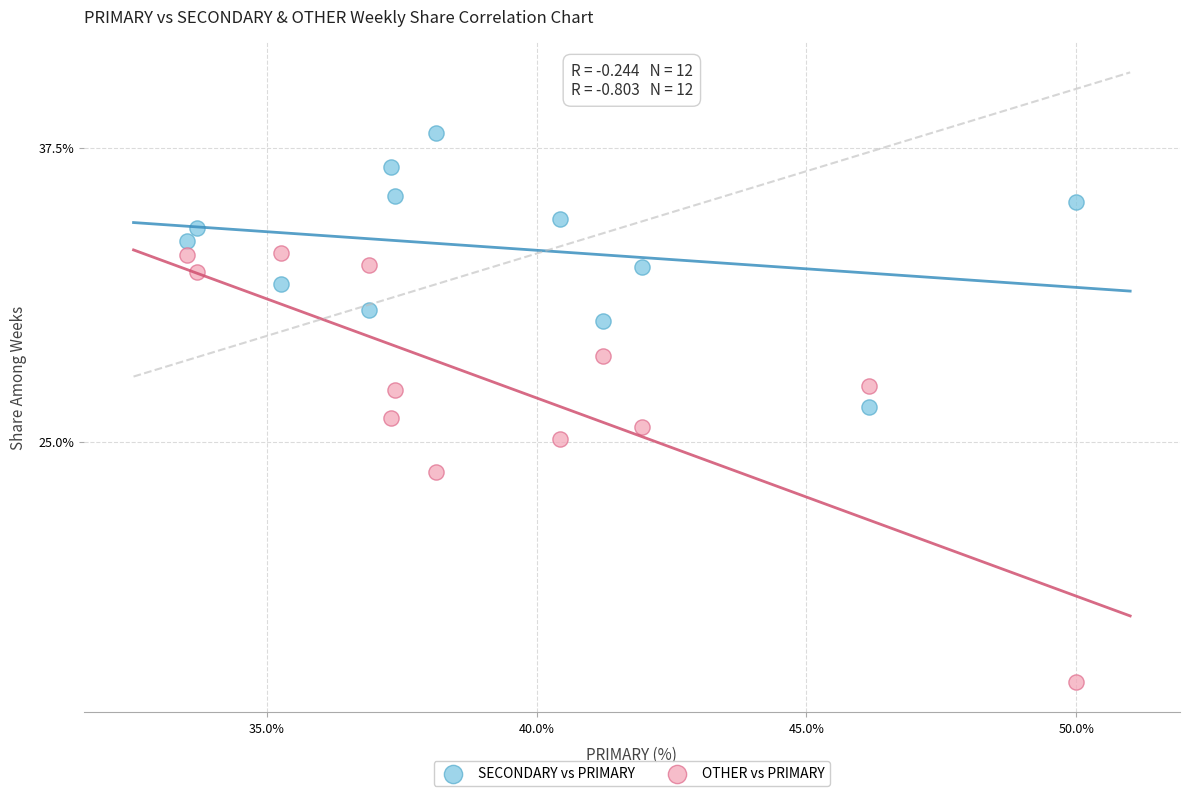

Which series reaches the minimum Y coordinate?

OTHER vs PRIMARY